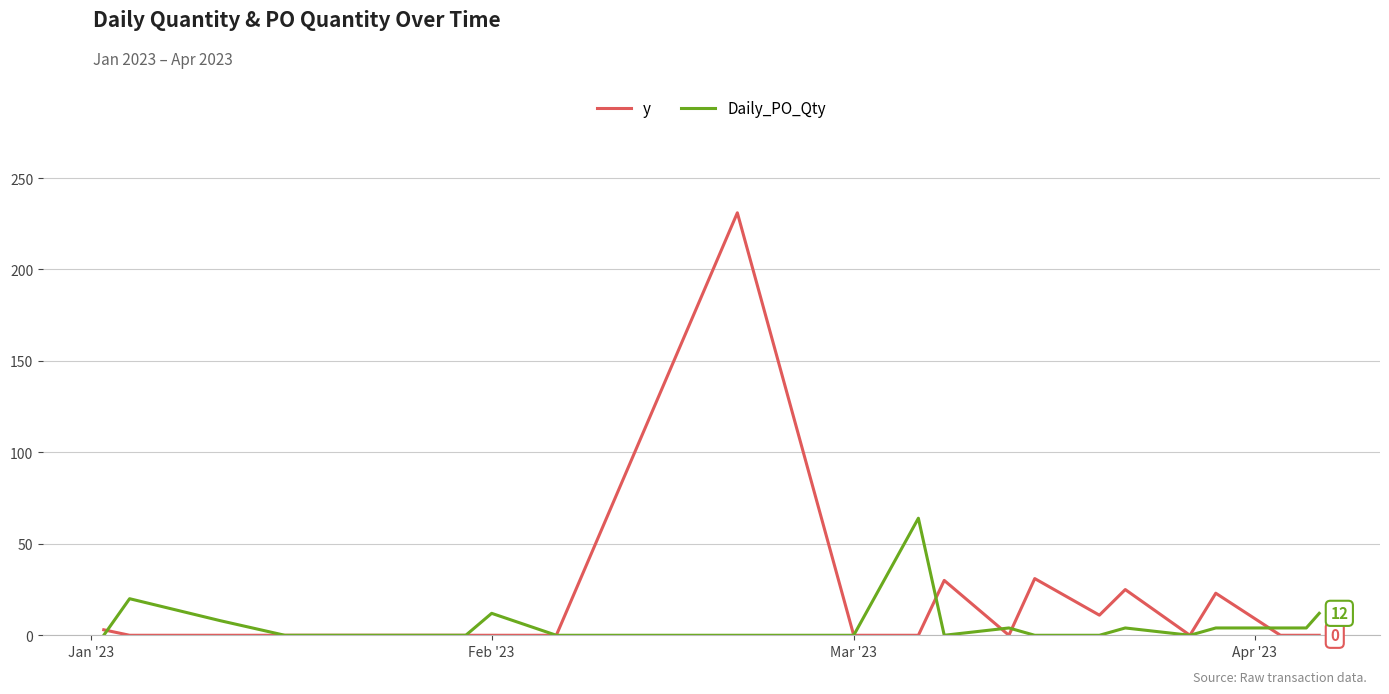

Which series has the largest total across all categories?

y